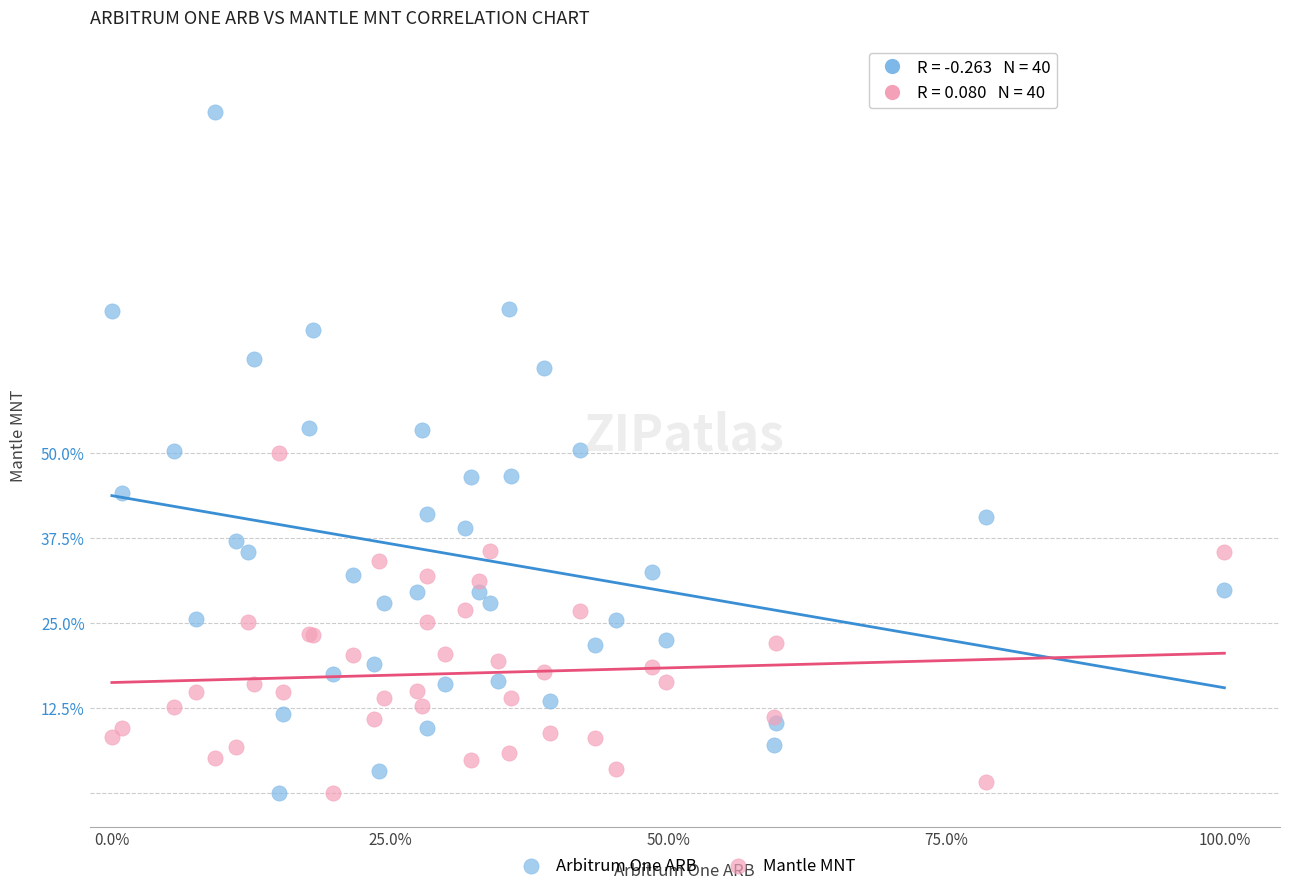

Which series has the largest Y range (max minus min)?

Arbitrum One ARB